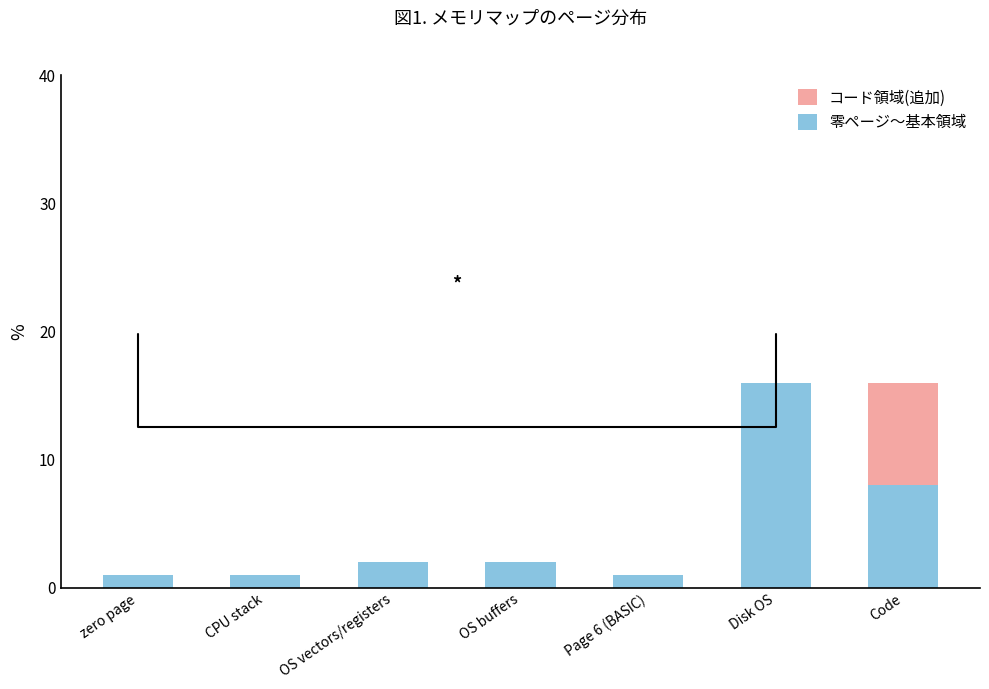

Does the chart contain stacked bars?

Yes